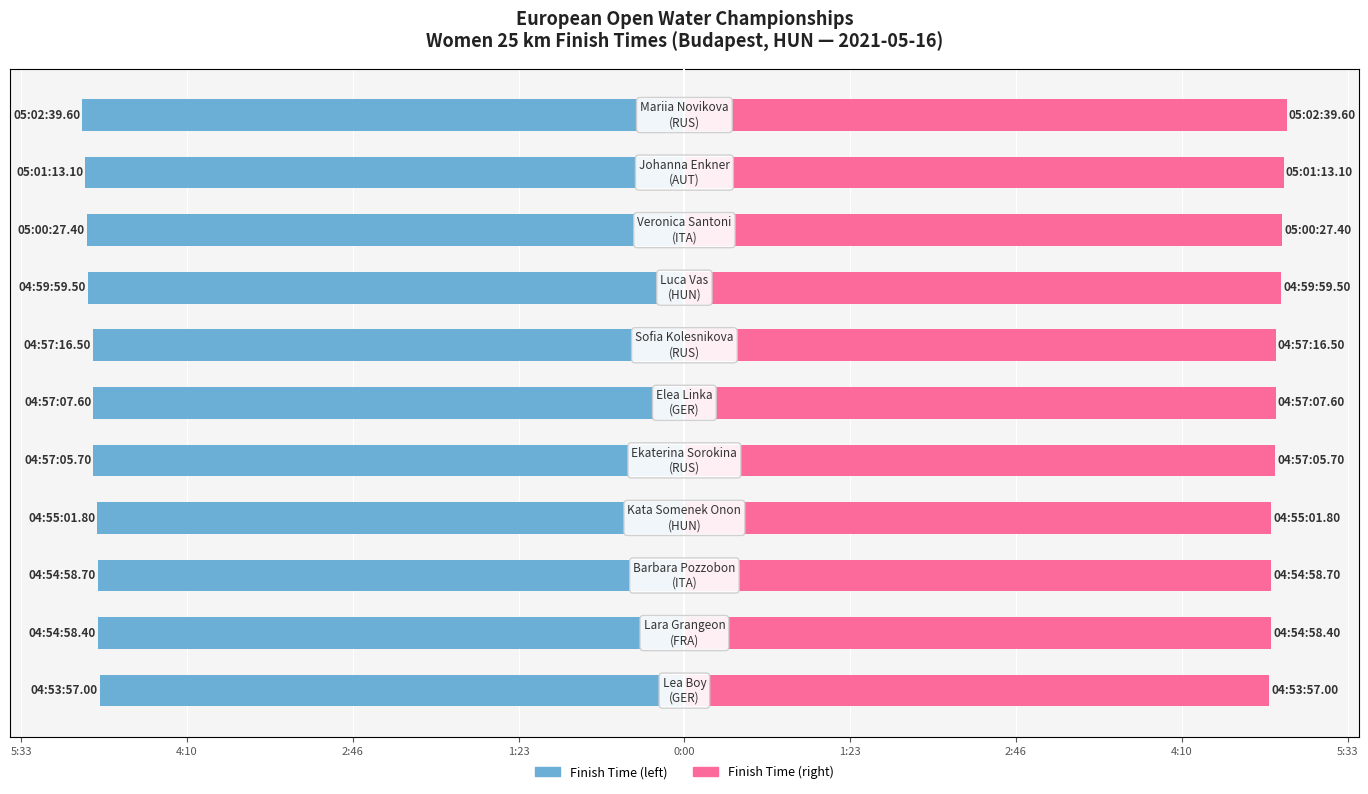

What is the difference between the highest and lowest values at 5:33?

35396.8